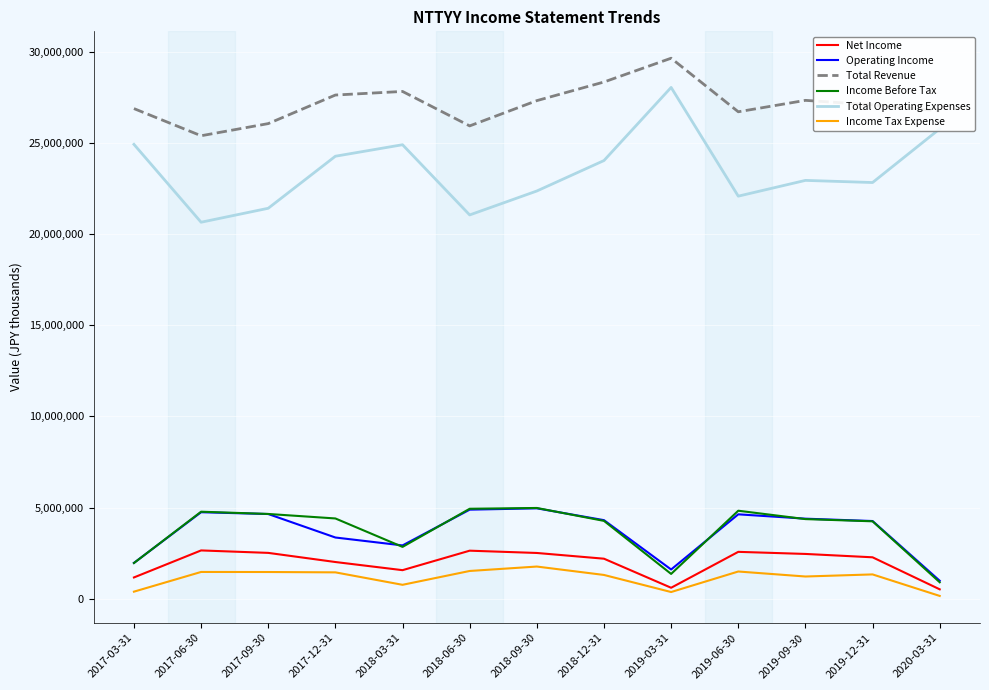

Which series has the widest spread of values?

Total Operating Expenses